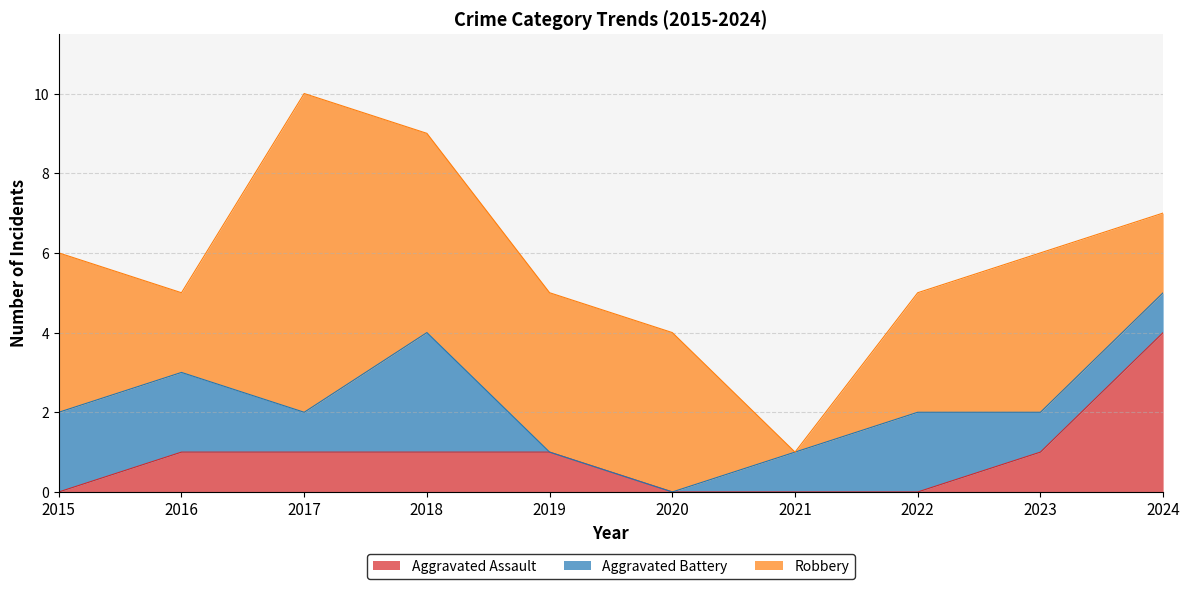

The value of Robbery at 2017 is 2. True or false?

False